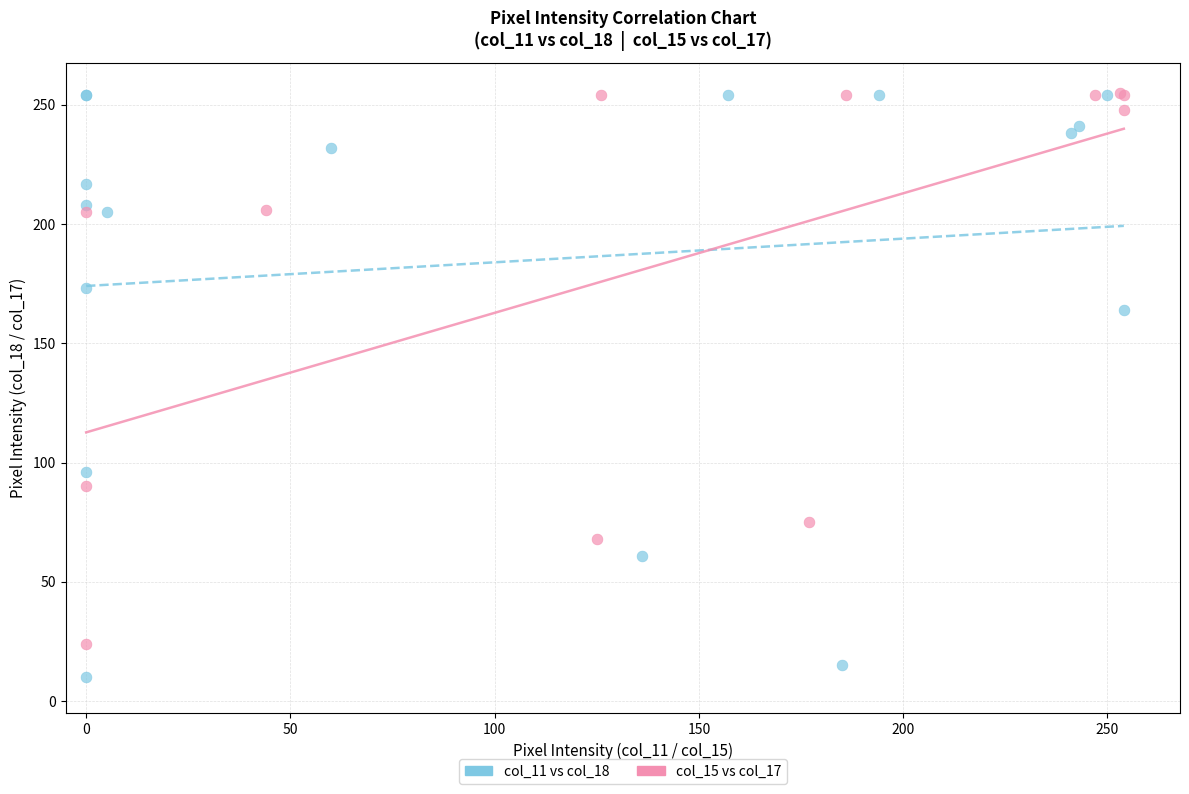

Which series contains the lowest Y value?

col_11 vs col_18